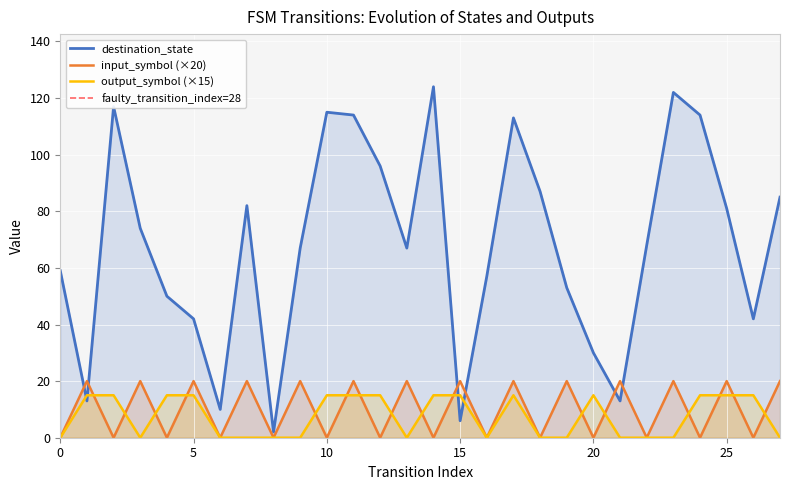

Reading left to right, extract all data points from this chart.

destination_state: 0=59	1=13	2=117	3=74	4=50	5=42	6=10	7=82	8=2	9=67	10=115	11=114	12=96	13=67	14=124	15=6	16=57	17=113	18=87	19=53	20=30	21=13	22=68	23=122	24=114	25=81	26=42	27=85
input_symbol_encoded: 0=0	1=20	2=0	3=20	4=0	5=20	6=0	7=20	8=0	9=20	10=0	11=20	12=0	13=20	14=0	15=20	16=0	17=20	18=0	19=20	20=0	21=20	22=0	23=20	24=0	25=20	26=0	27=20
output_symbol: 0=0	1=15	2=15	3=0	4=15	5=15	6=0	7=0	8=0	9=0	10=15	11=15	12=15	13=0	14=15	15=15	16=0	17=15	18=0	19=0	20=15	21=0	22=0	23=0	24=15	25=15	26=15	27=0